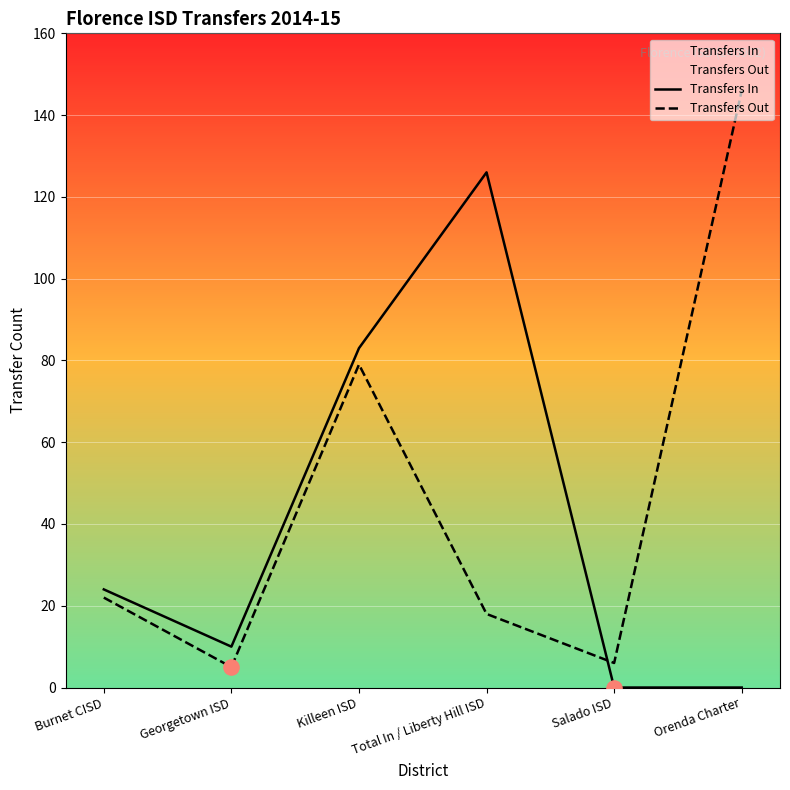

At which category is the sum across all series the highest?

Killeen ISD